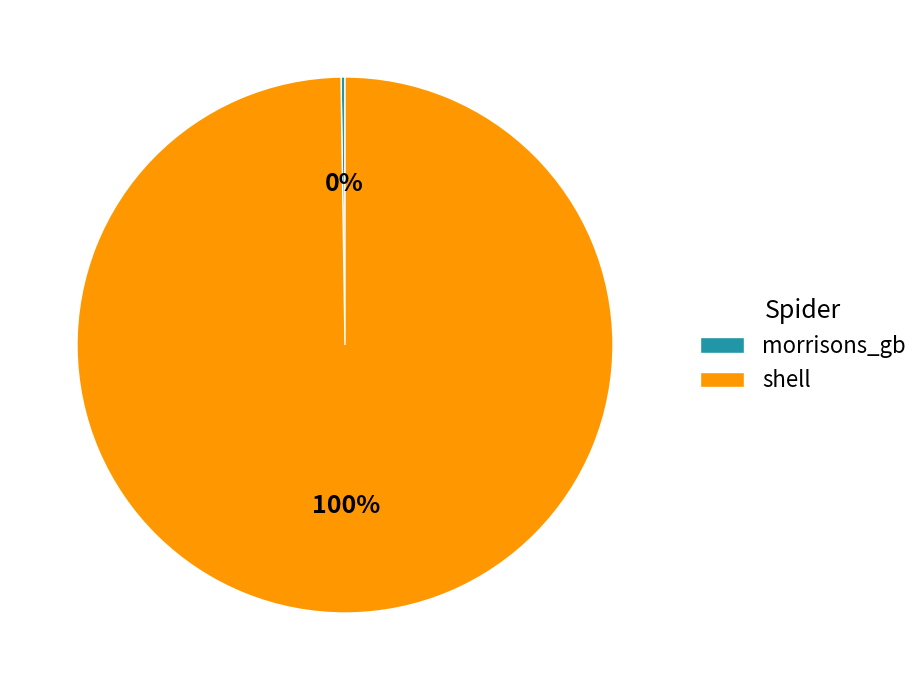

True or false: shell accounts for 100% of the total.

True